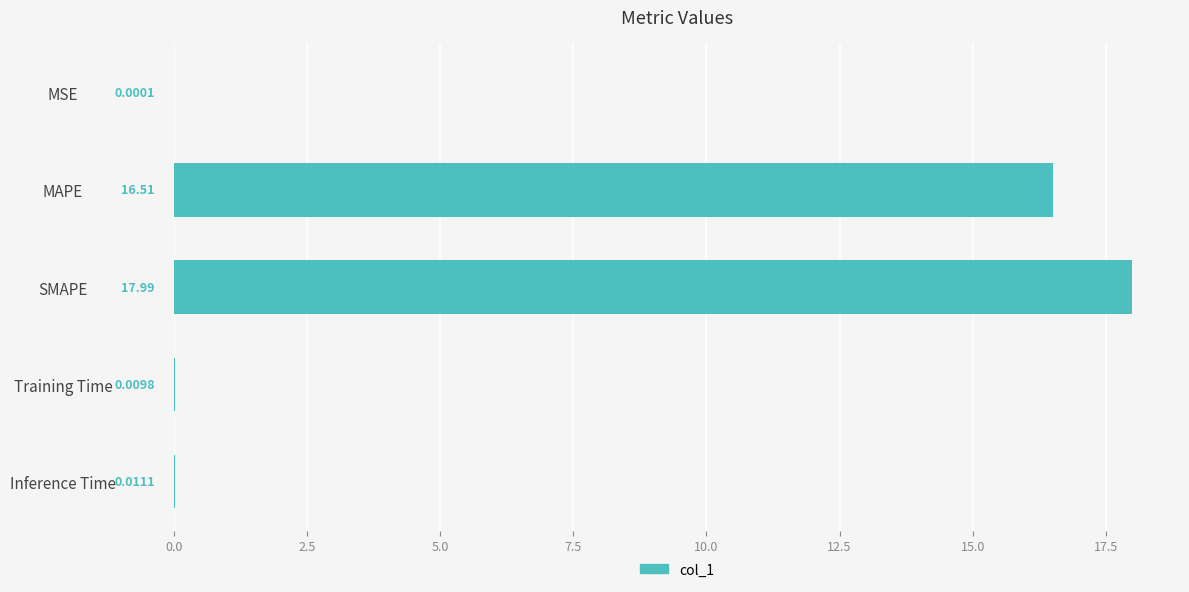

What is the maximum value shown in the chart?

18.0